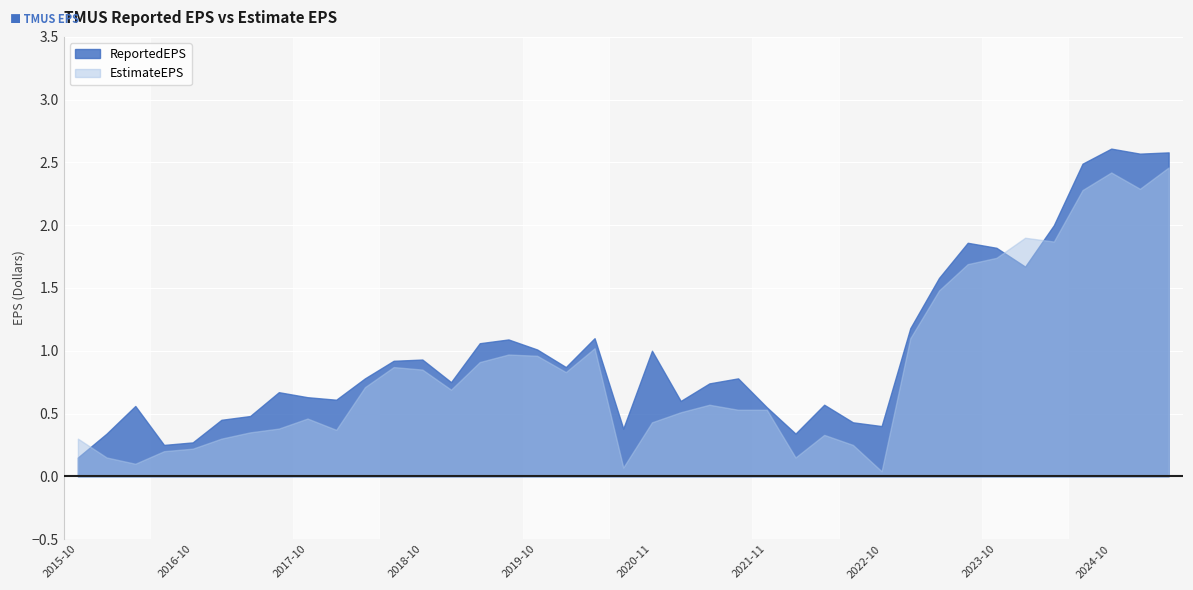

The EstimateEPS series shows 0.2 at 2016-04-26. True or false?

False